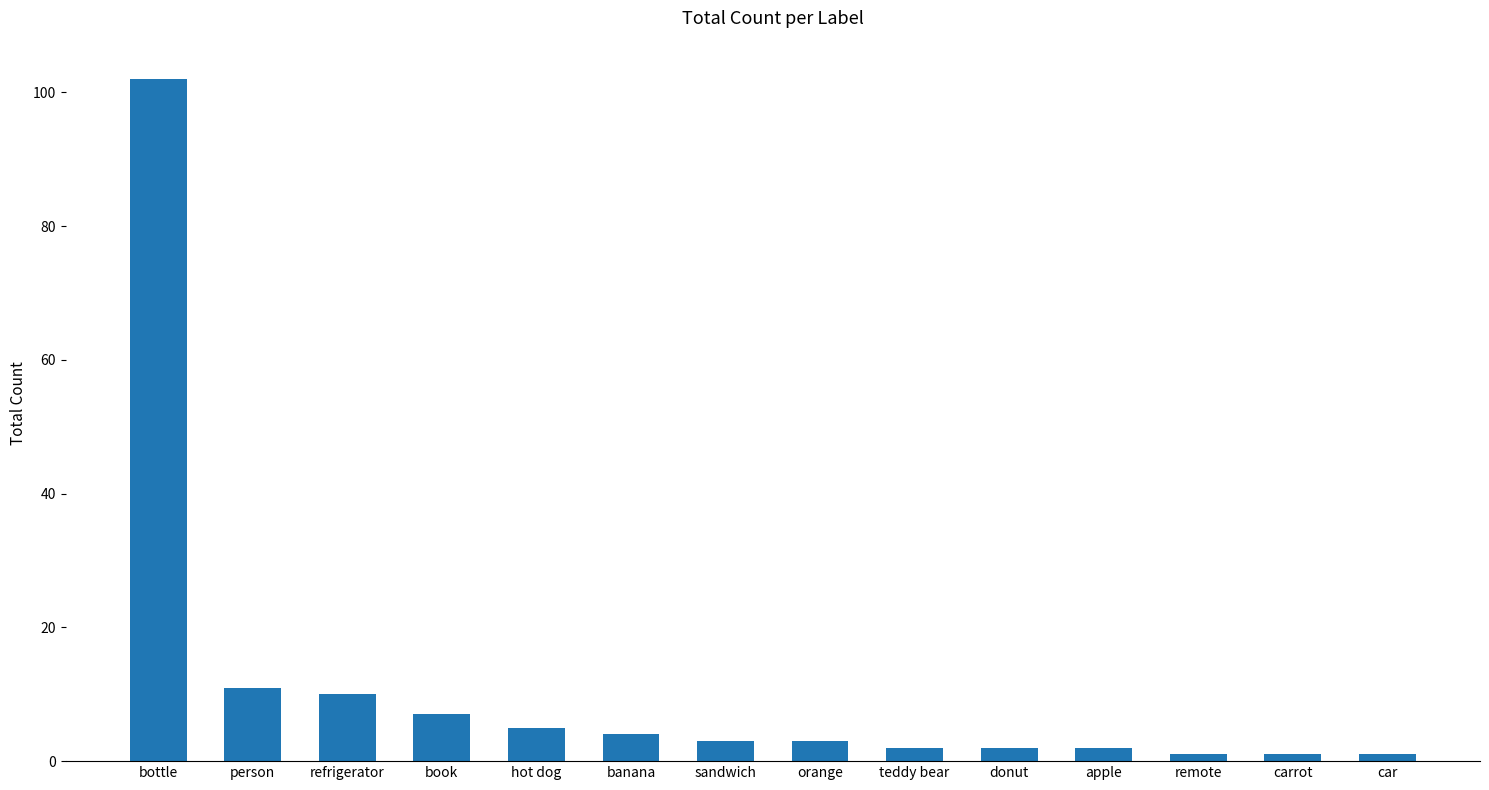

What is the difference between the second highest and minimum values?

10